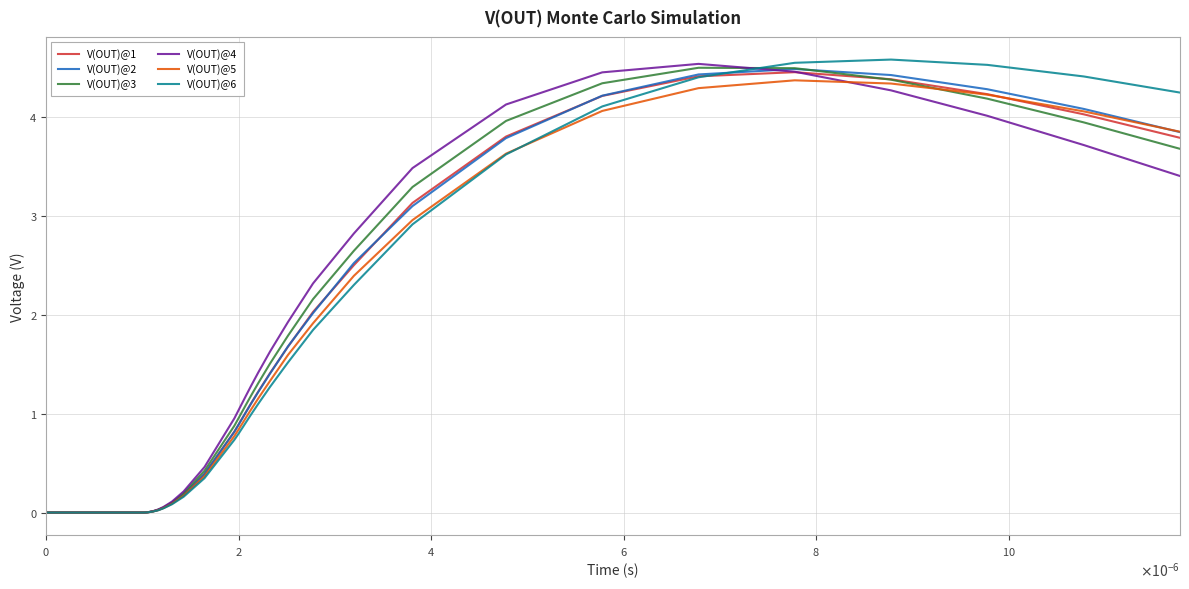

What is the greatest value displayed?

4.6